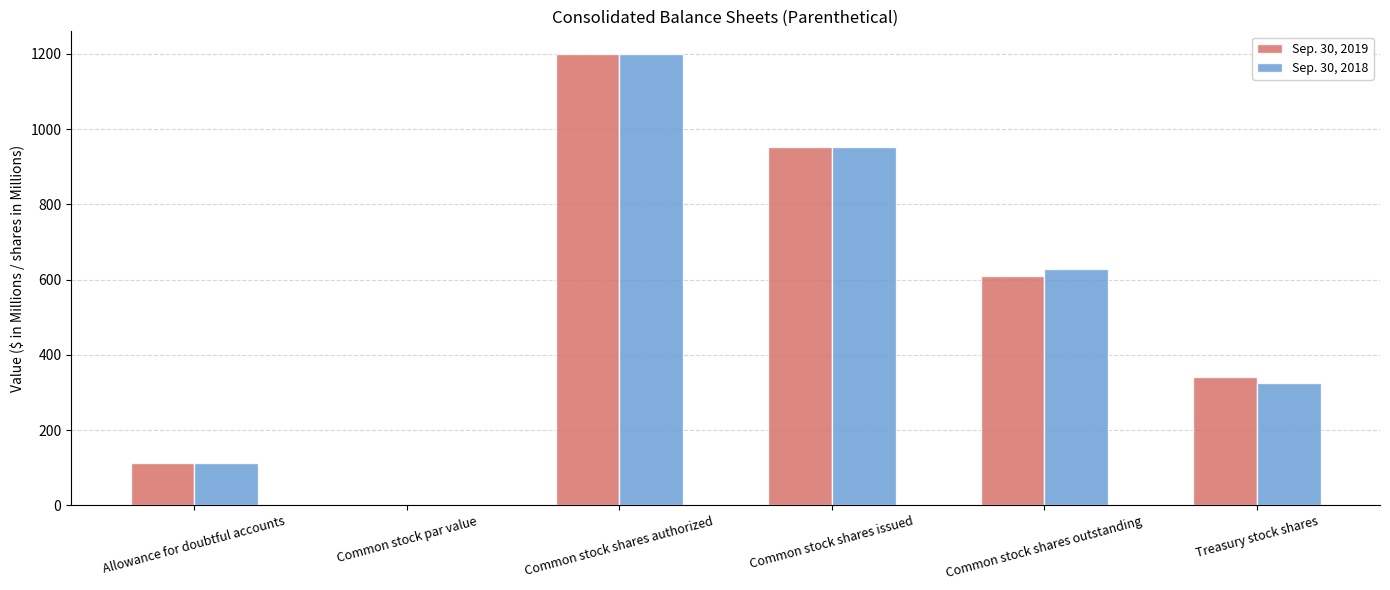

Is it true that Sep. 30, 2019 equals 342.4 at Treasury stock shares?

True